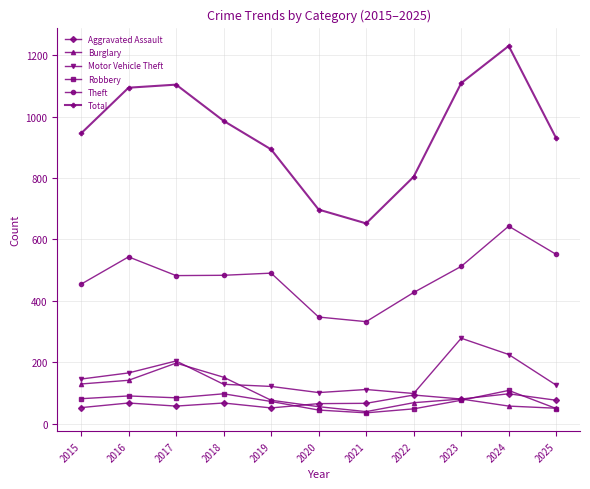

True or false: Aggravated Assault has more than 1 interior local peaks.

True